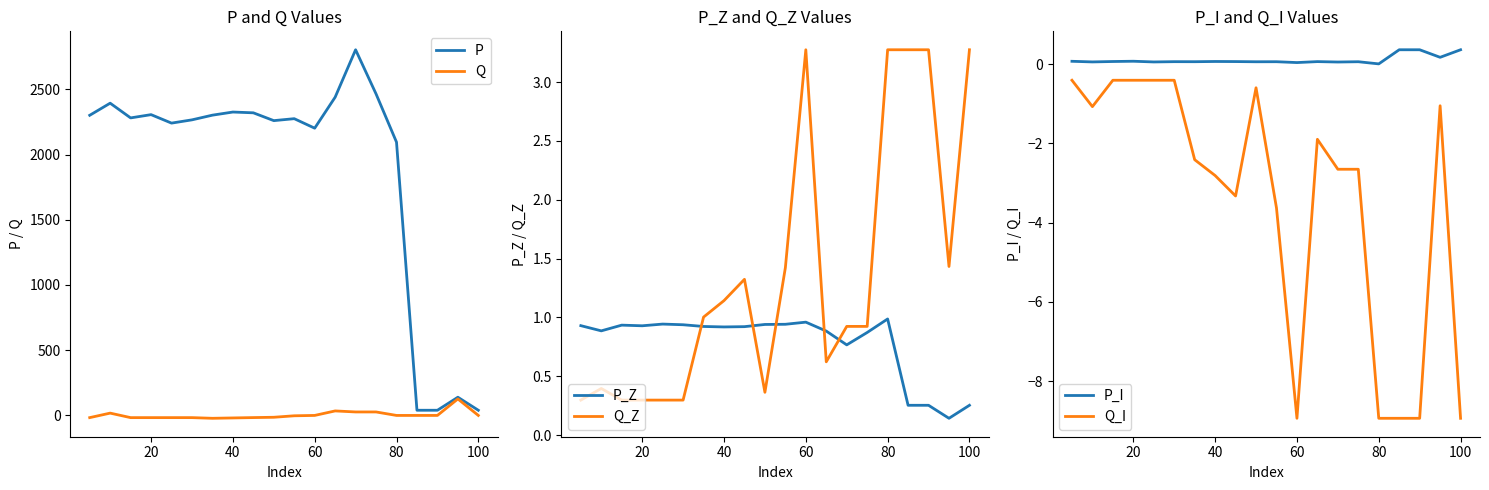

Where is P nearest to the value 1421?

80